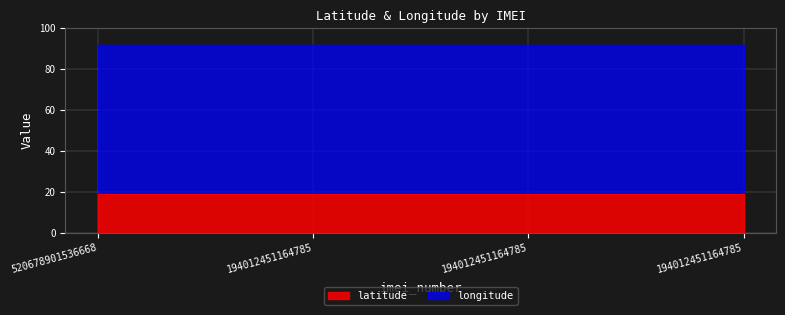

Which has a higher value, 194012451164785 or 194012451164785?

194012451164785